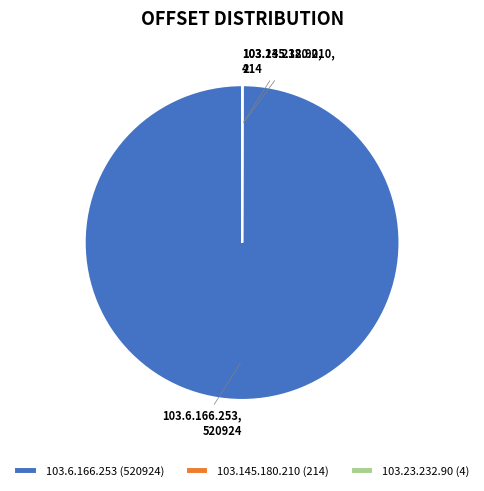

The 103.6.166.253 slice represents 90% of the pie. True or false?

False